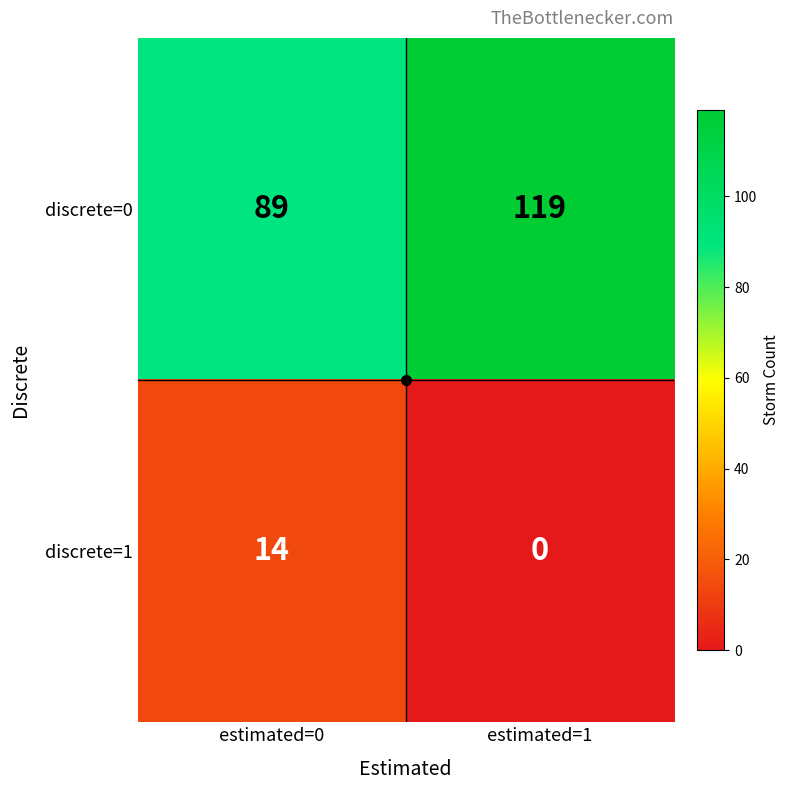

Rank the series by their average value, from highest to lowest.

discrete=0, discrete=1